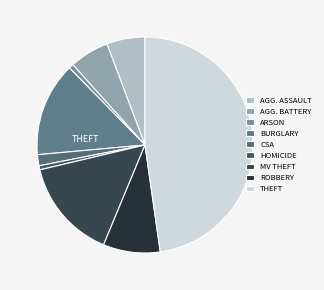

Is there any slice that represents more than half of the pie?

No